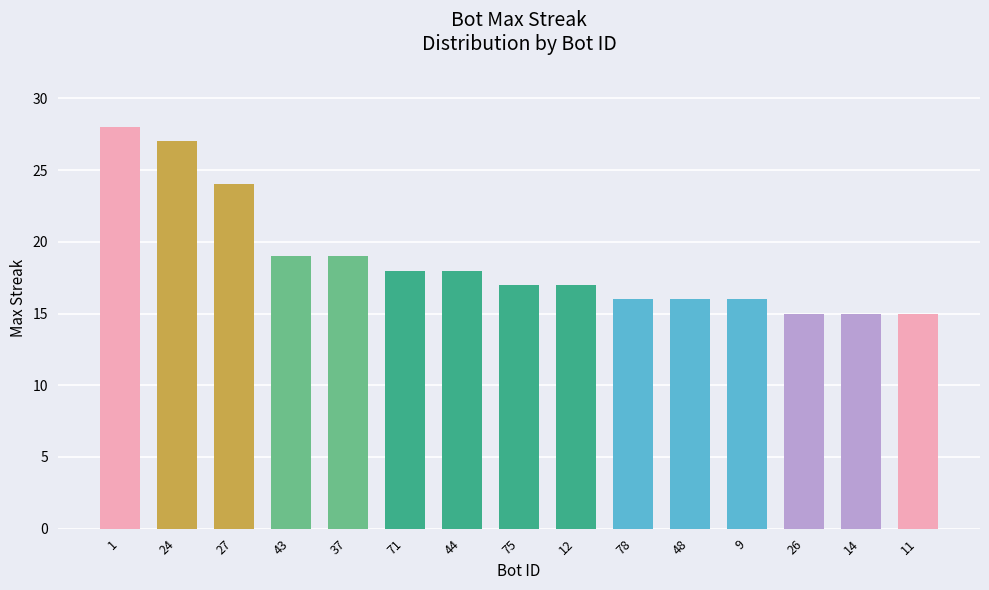

What is the change in value from 27 to 78?

-8